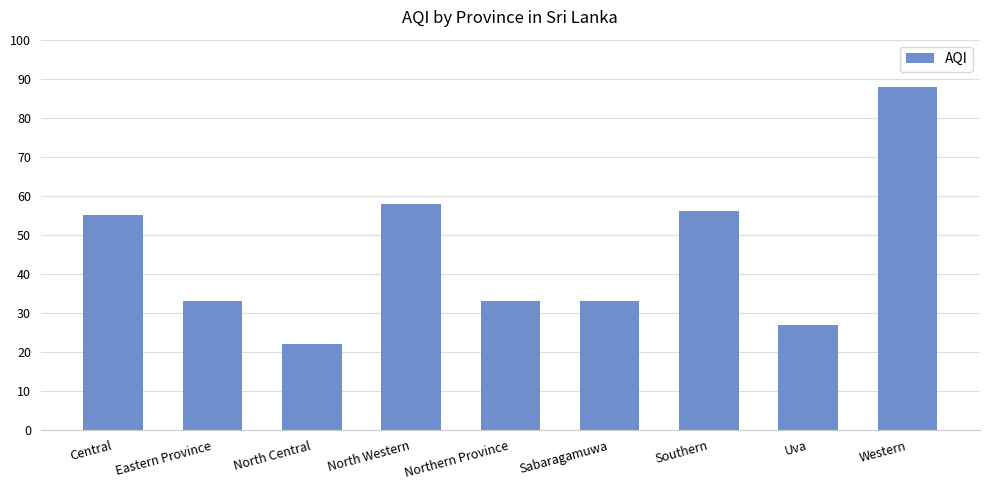

Is it true that the value at North Western is 58?

True